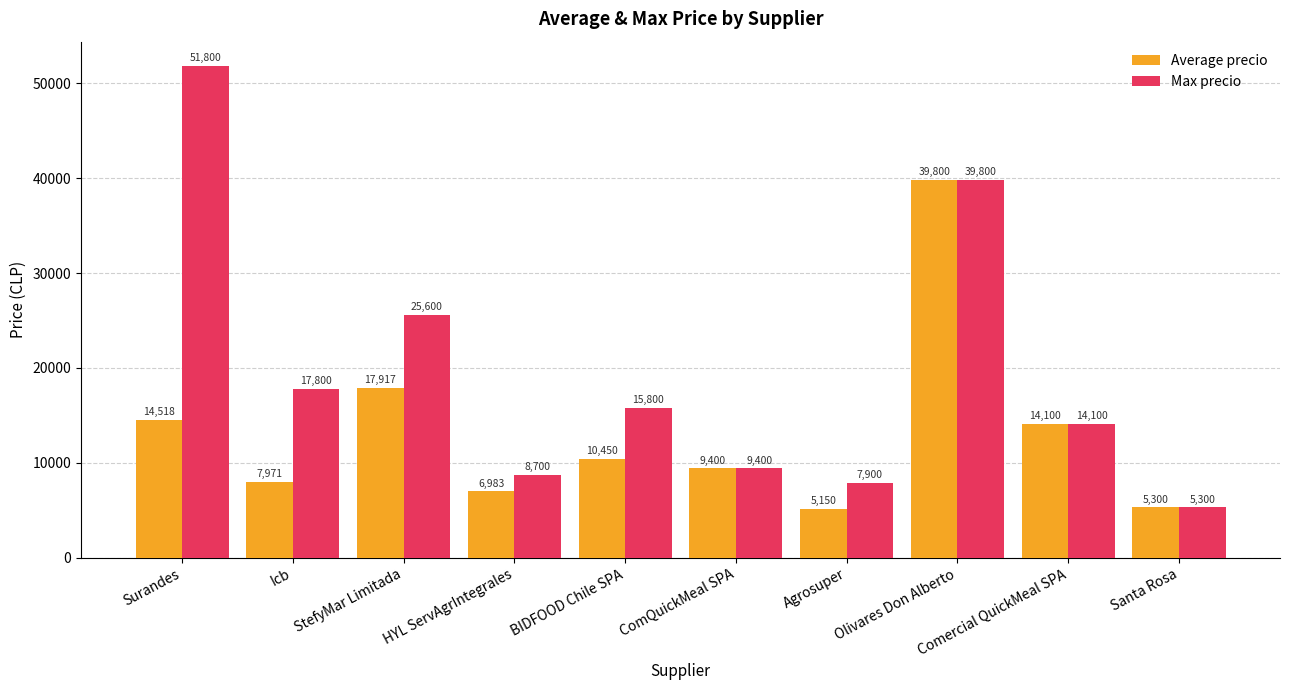

List the series in order of their peak value, lowest first.

Average precio, Max precio